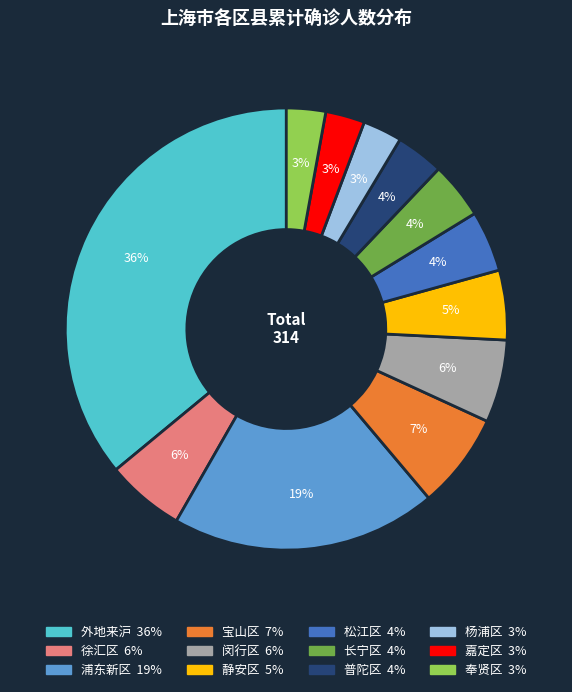

To the nearest percent, what portion does 杨浦区 represent?

3%